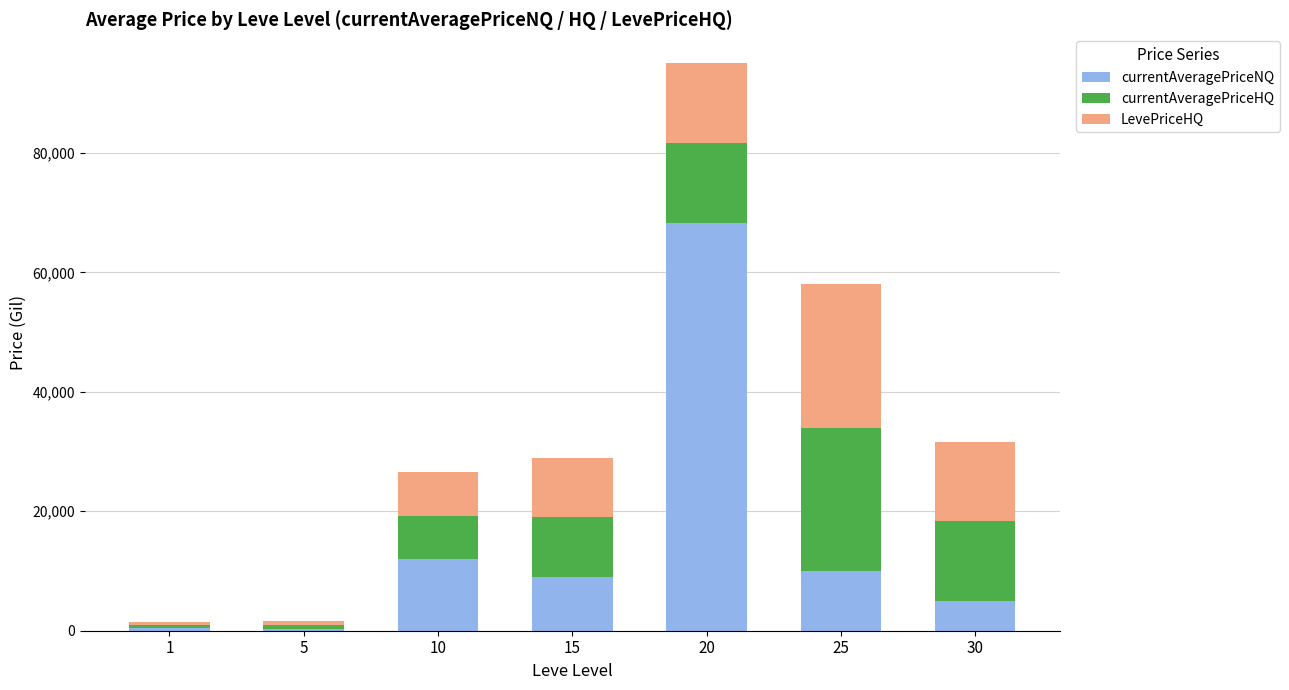

What is the total value across all series at 30?

31584.7